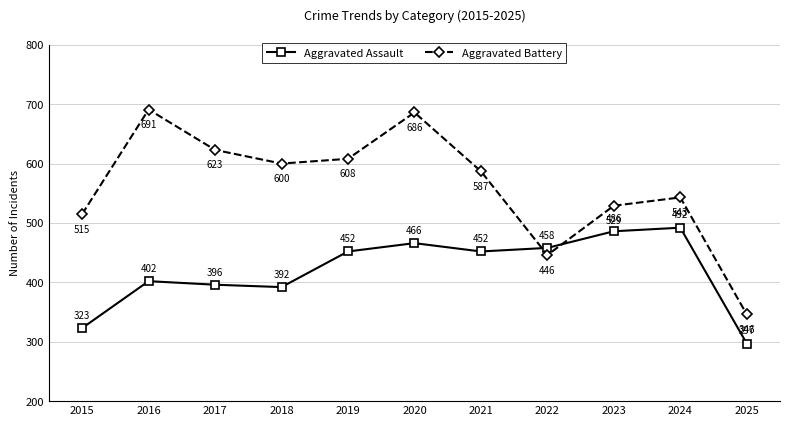

What is the average value of the Aggravated Battery series?

561